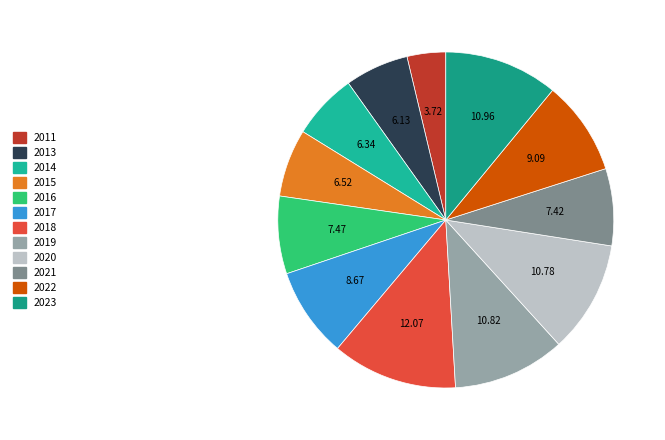

Do 7.47 and 3.72 together represent more than half of the pie?

No